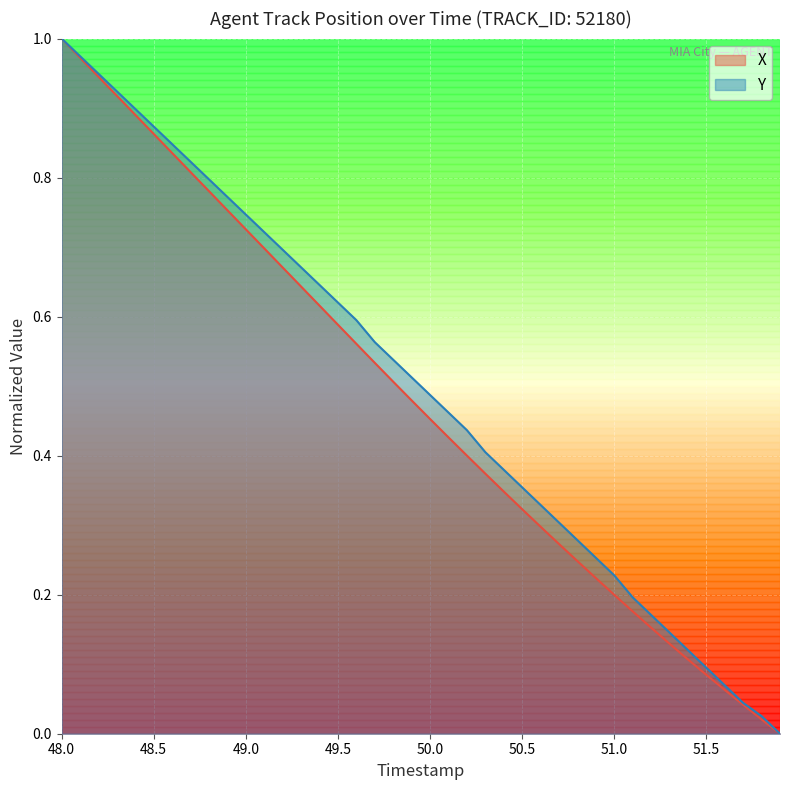

Reading left to right, extract all data points from this chart.

X: 1.0	1.0	0.9	0.9	0.9	0.9	0.8	0.8	0.8	0.8	0.7	0.7	0.7	0.6	0.6	0.6	0.6	0.5	0.5	0.5	0.5	0.4	0.4	0.4	0.3	0.3	0.3	0.3	0.2	0.2	0.2	0.2	0.2	0.1	0.1	0.1	0.1	0.0	0.0	0.0
Y: 1.0	1.0	0.9	0.9	0.9	0.9	0.8	0.8	0.8	0.8	0.7	0.7	0.7	0.7	0.6	0.6	0.6	0.6	0.5	0.5	0.5	0.5	0.4	0.4	0.4	0.4	0.3	0.3	0.3	0.3	0.2	0.2	0.2	0.1	0.1	0.1	0.1	0.0	0.0	0.0